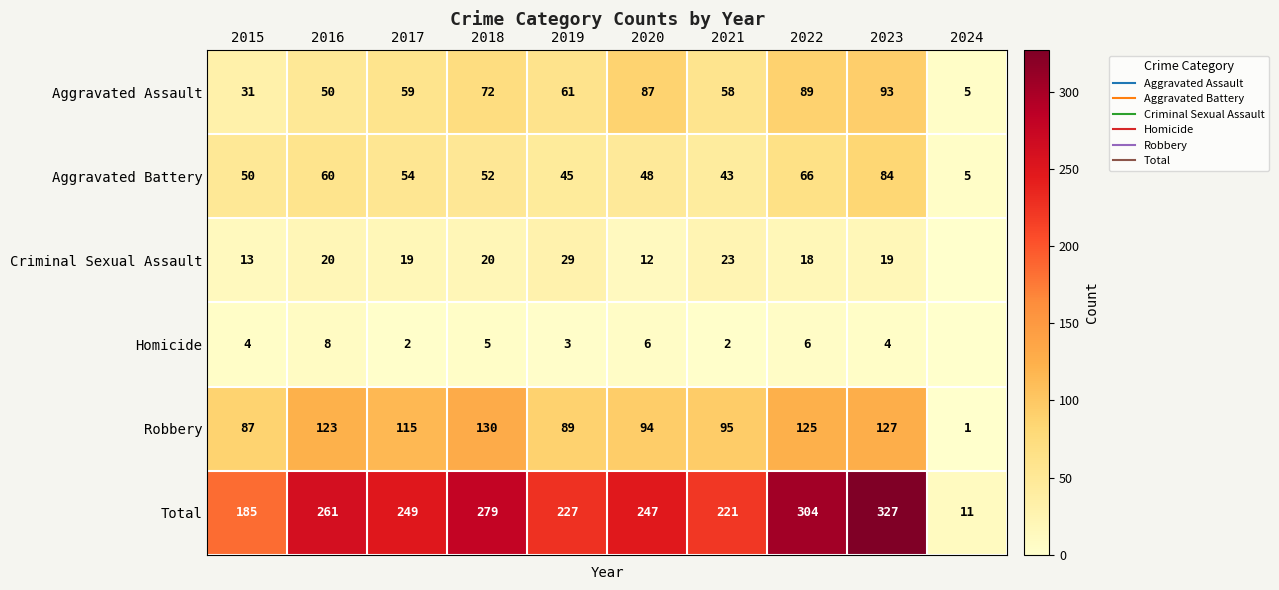

True or false: Robbery has a value of 147 at 2015.

False